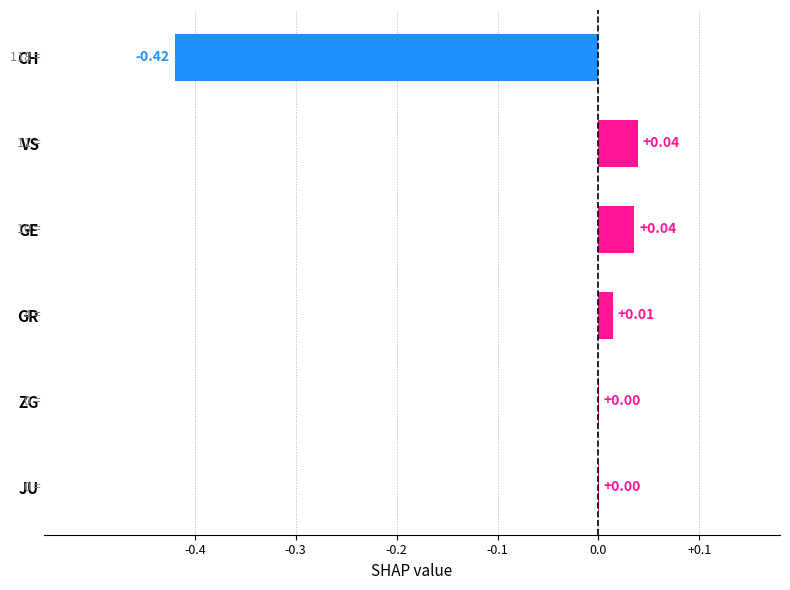

Which has a higher value, GR or JU?

GR